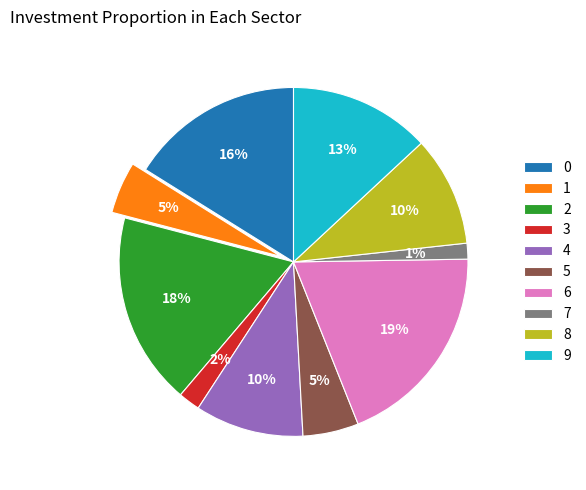

To the nearest percent, what is the difference between the largest and smallest slice percentages?

18%